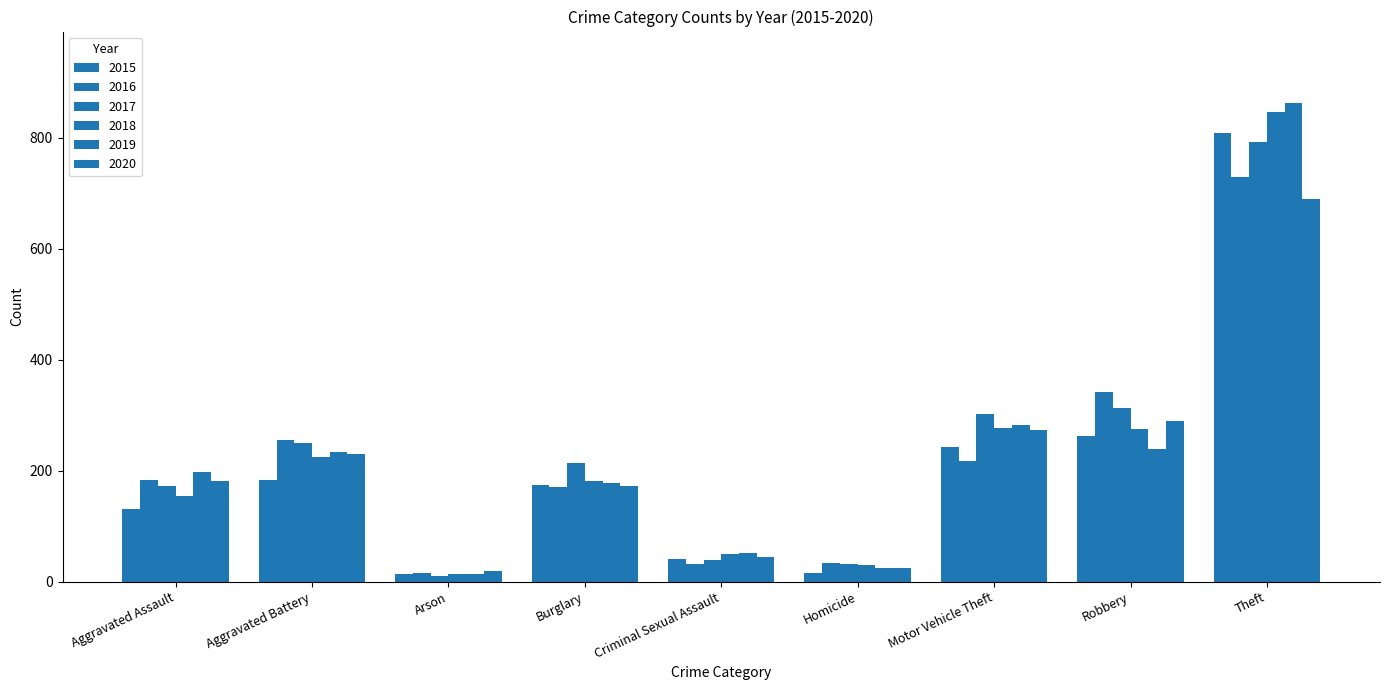

At which label is 2020 closest to 354?

Robbery